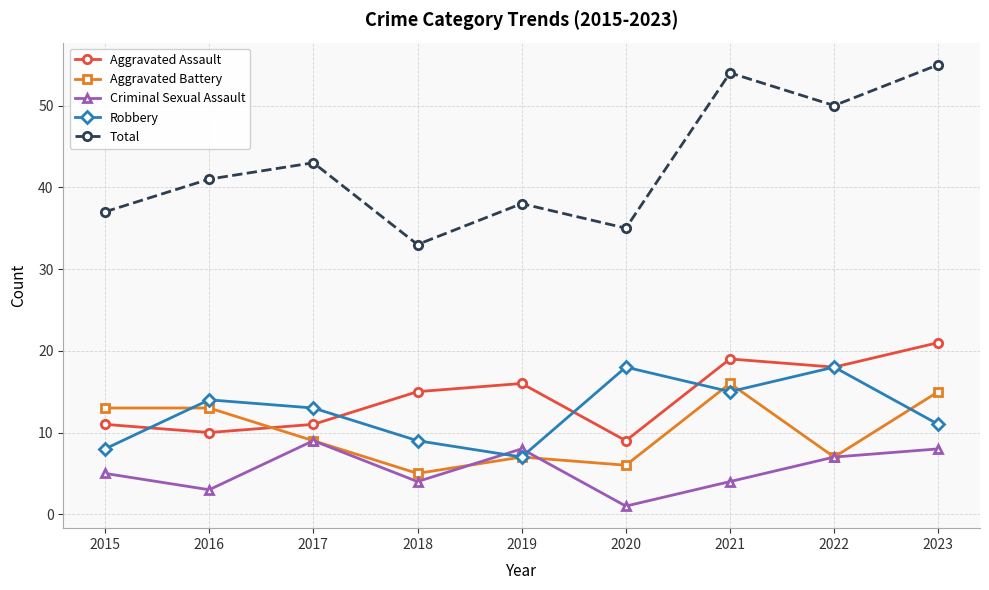

The Total series shows 50 at 2022. True or false?

True